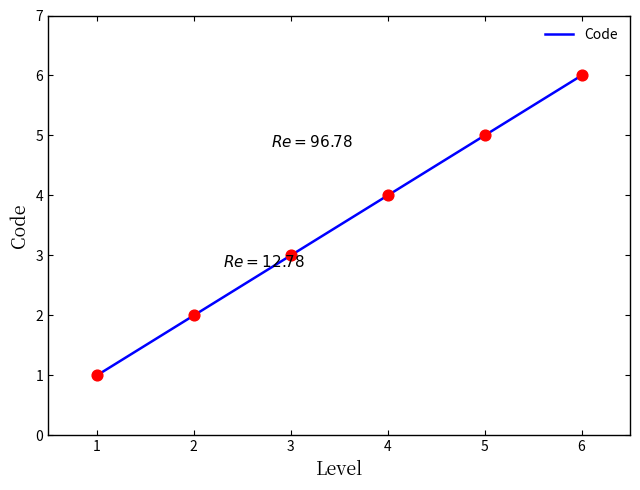

What is the ratio of the value at 2 to the value at 1?

2.0